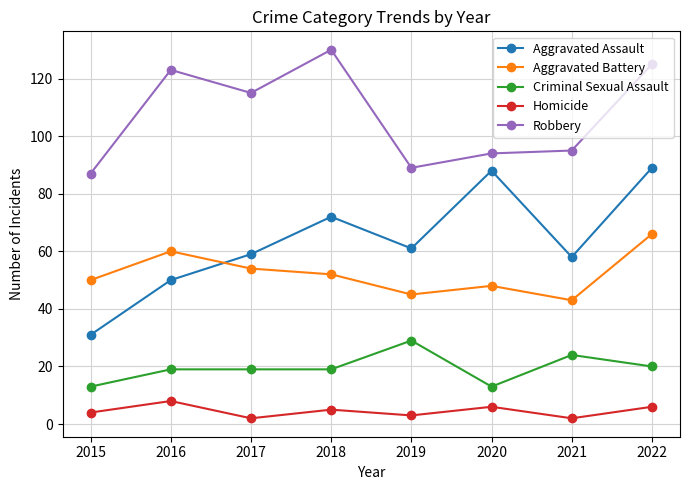

Is this an area chart (filled region under the line)?

No